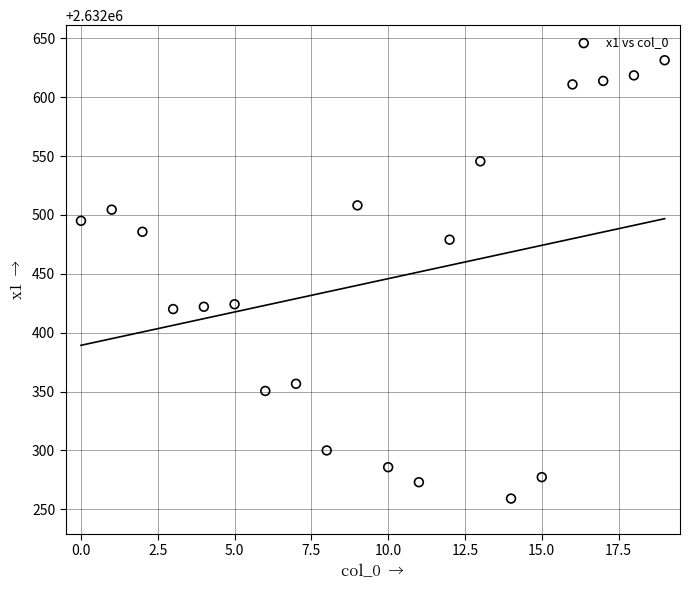

What is the range of Y values (max minus min)?

372.2